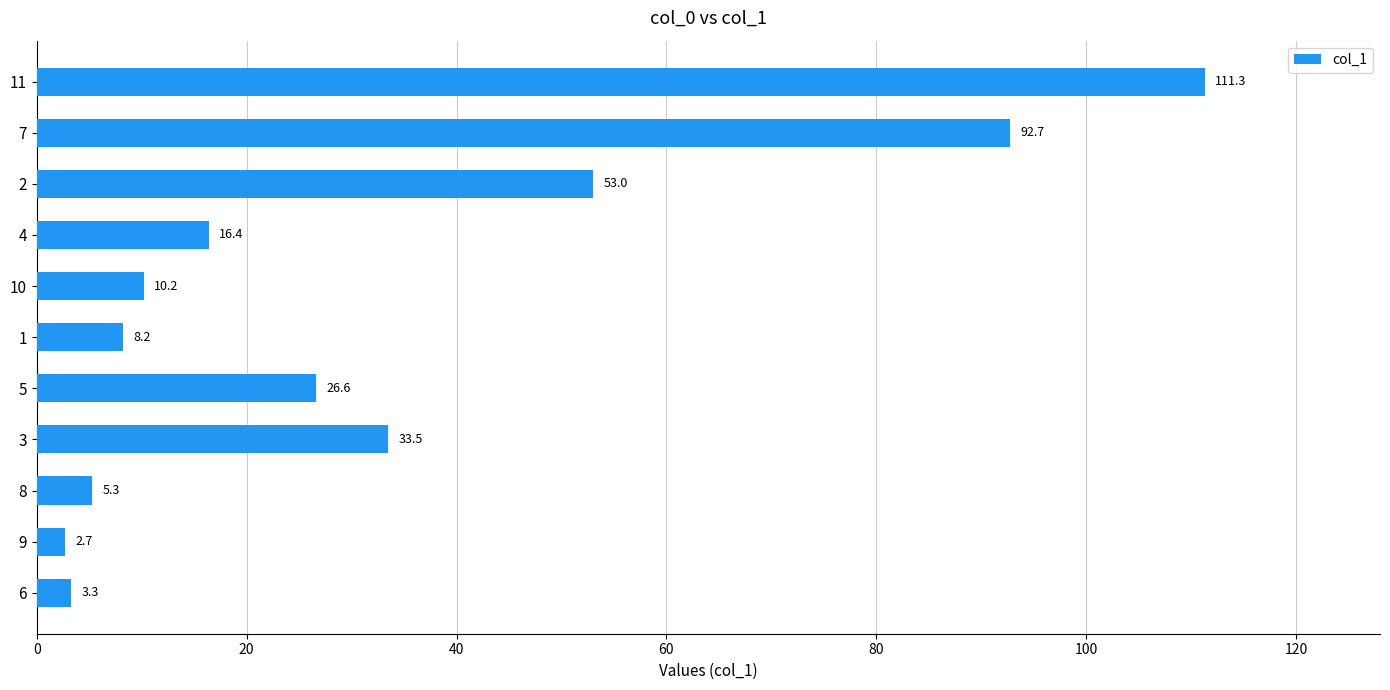

True or false: the data shows 2.7 at 9.

True